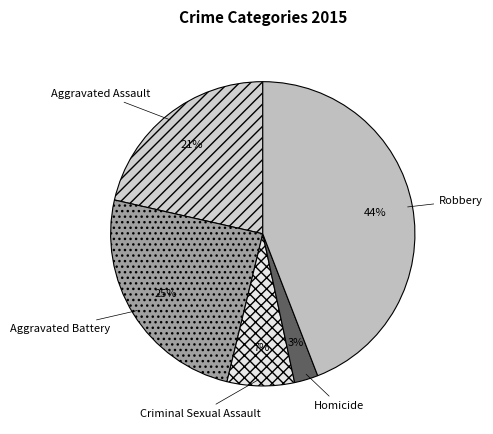

Which category has the biggest portion of the pie?

Robbery